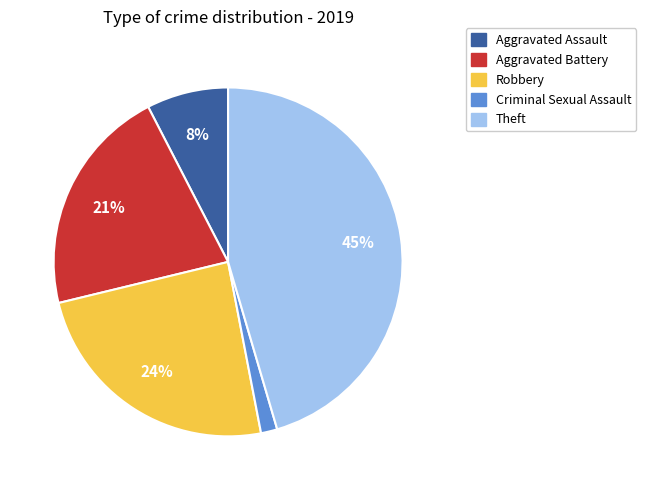

Does any single category account for the majority?

No